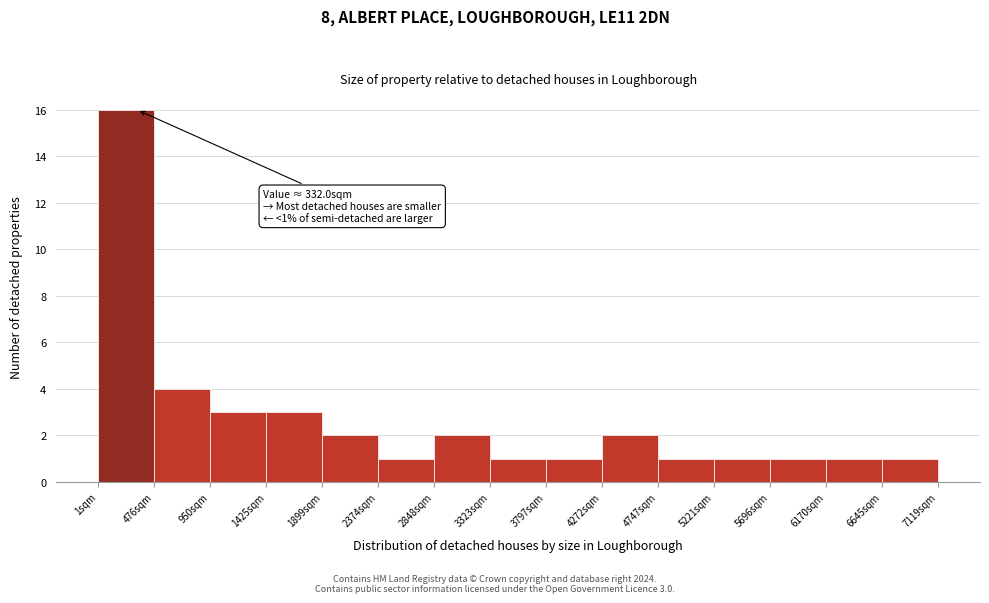

Which range on the x-axis has the tallest bar?

0 to 500